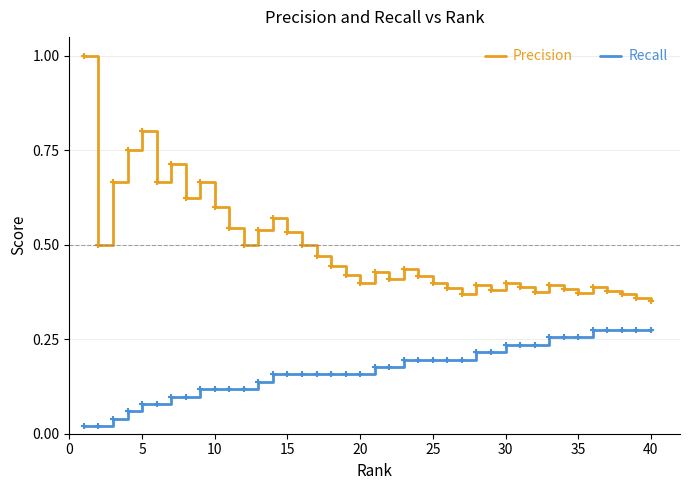

What is the highest value of the Precision series?

1.0